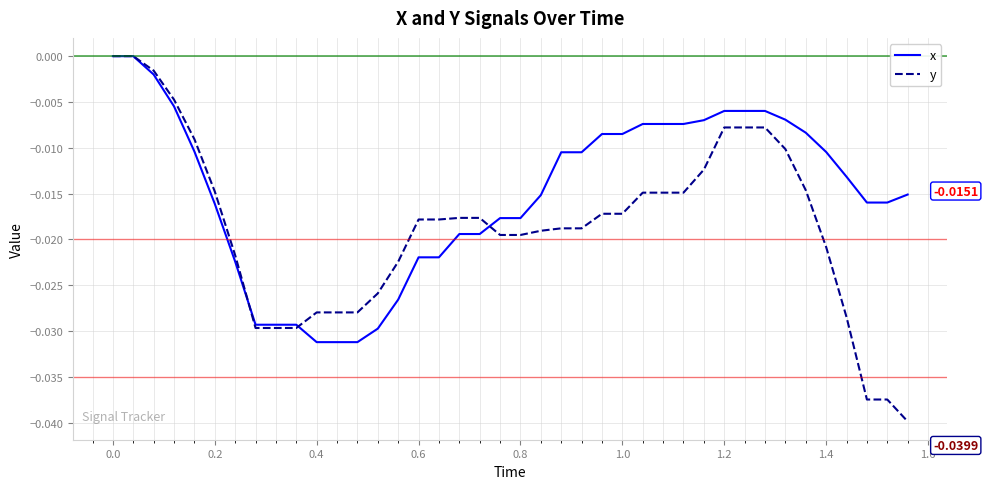

Which series has the largest range (max minus min)?

y